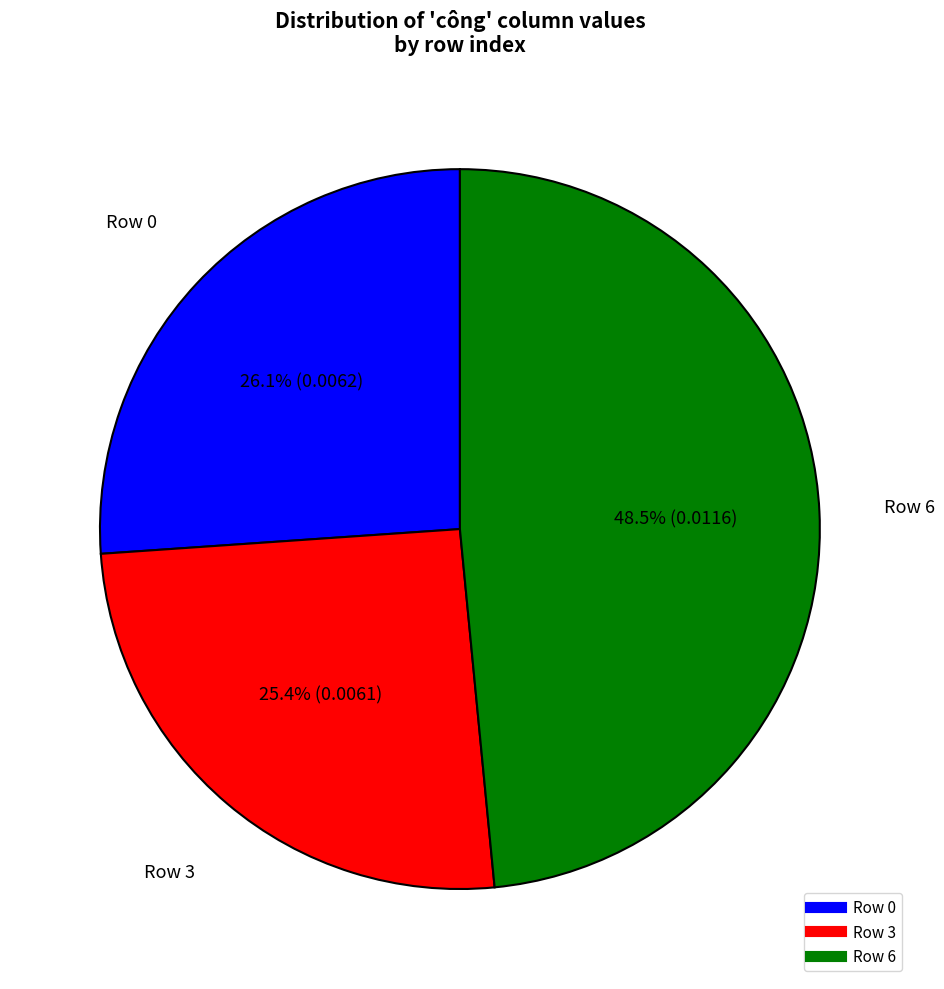

Does any single category account for the majority?

No